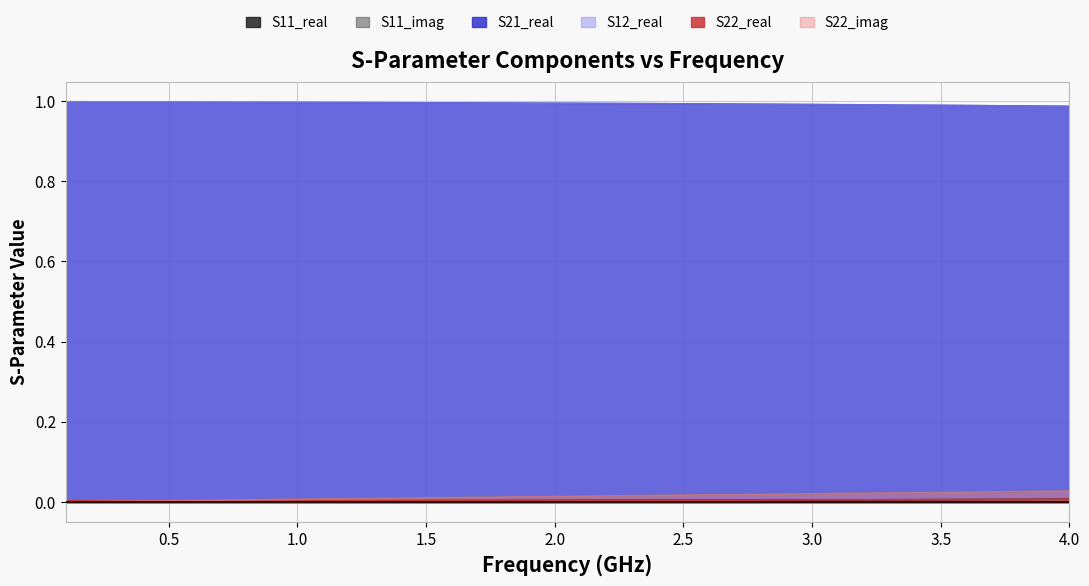

What is the sum of all S12_real values?

39.7